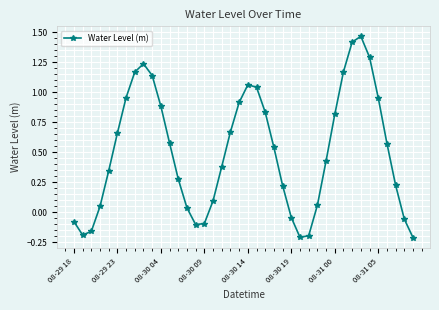

How many interior local peaks (higher than both neighbors) does the data have?

3